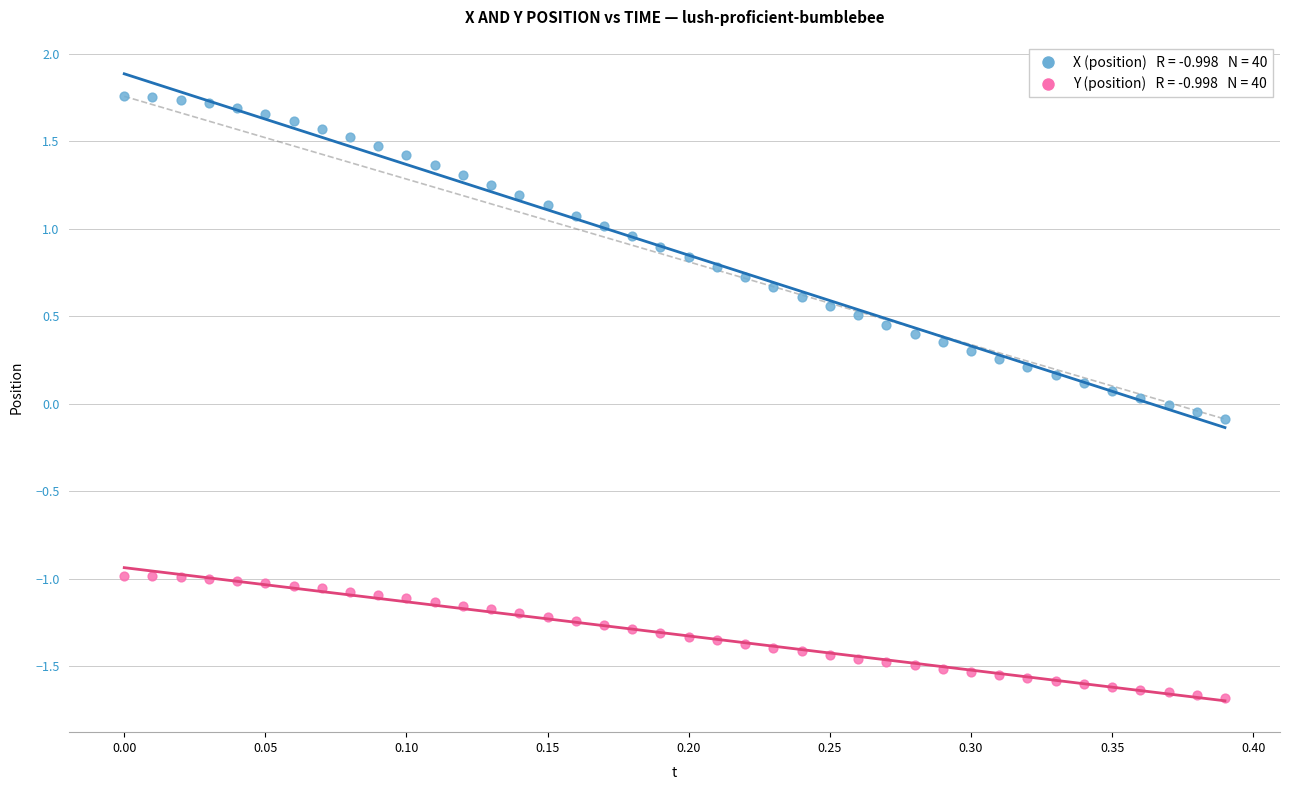

Across all data points, what is the range of Y values (max minus min)?

3.4